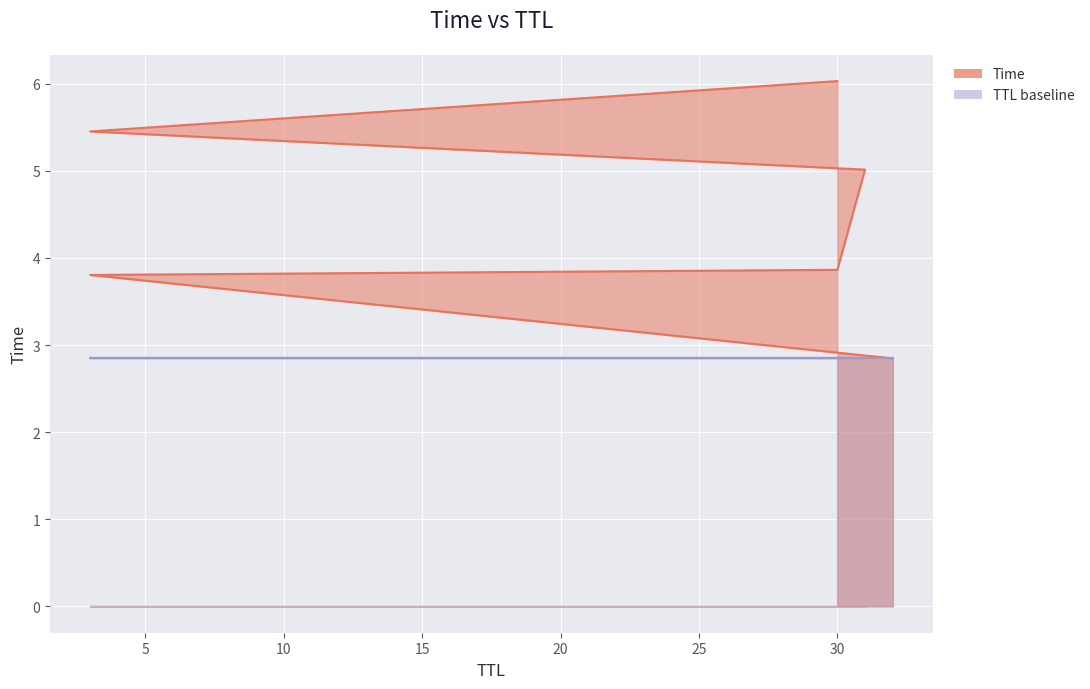

What value does the data have at 3?

5.5